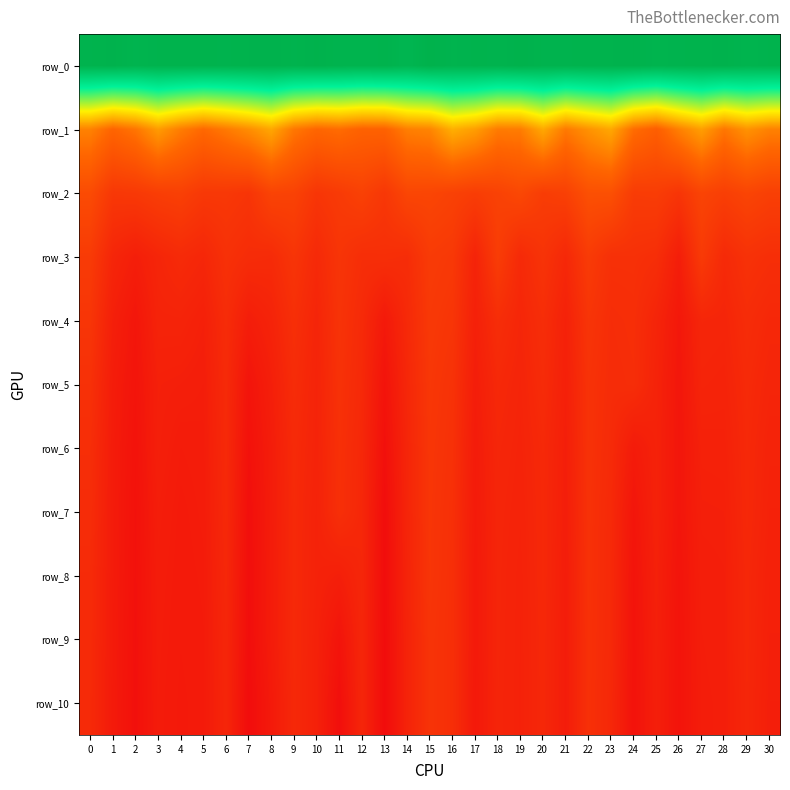

Reading right to left, list all the values displayed in this chart.

row_0: 21.3	21.3	21.4	21.4	21.3	21.3	21.4	21.4	21.4	21.3	21.3	21.5	21.3	21.4	21.3	21.5	21.2	21.4	21.3	21.3	21.4	21.3	21.4	21.4	21.3	21.4	21.4	21.3	21.3	21.4	21.3
row_1: 7.7	8.4	7.4	8.8	7.7	6.4	7.0	9.1	8.4	7.5	9.1	7.6	7.5	8.7	9.4	7.9	7.7	6.6	6.6	7.0	6.8	7.4	9.1	8.2	7.5	6.9	7.6	8.7	7.3	6.7	7.8
row_2: 4.7	5.0	4.7	4.9	4.1	4.6	4.5	5.6	5.6	4.7	4.5	5.1	4.8	4.6	4.8	5.0	5.0	4.3	4.8	4.4	4.2	4.8	4.9	4.1	4.3	4.3	4.7	4.6	4.3	4.3	5.3
row_3: 3.8	3.9	3.5	4.4	2.8	3.7	3.9	3.9	4.5	3.4	4.0	3.5	4.5	3.2	4.3	4.4	3.7	3.8	3.7	4.1	3.5	4.1	3.6	3.6	3.9	3.3	3.5	3.3	2.9	3.3	4.4
row_4: 3.4	3.6	3.3	3.3	2.5	3.2	3.8	3.7	4.1	3.1	3.7	3.3	3.7	3.0	4.1	4.3	3.5	2.6	3.5	4.0	3.3	3.8	3.2	2.8	3.6	3.0	3.2	3.2	2.4	2.9	4.1
row_5: 3.2	3.5	3.2	3.2	2.4	3.1	3.7	3.6	4.0	3.0	3.6	3.2	3.4	2.8	4.0	4.2	3.4	2.3	3.5	3.9	3.2	3.6	2.9	2.3	3.5	2.8	2.9	3.0	2.3	2.8	3.9
row_6: 3.1	3.5	3.0	3.0	2.4	3.1	2.7	3.6	3.9	2.9	3.5	3.2	3.3	2.7	3.9	4.2	3.3	2.1	3.4	3.8	3.1	3.5	2.8	2.2	3.5	2.8	2.7	2.9	2.2	2.7	3.7
row_7: 3.1	3.4	3.0	2.9	2.4	3.1	2.4	3.5	3.9	2.9	3.4	3.1	3.3	2.7	3.8	4.1	3.3	2.0	3.4	3.8	3.1	3.5	2.8	2.1	3.4	2.7	2.7	2.8	2.2	2.7	3.7
row_8: 3.0	3.4	2.9	2.9	2.3	3.0	2.3	3.5	3.9	2.8	3.4	3.1	3.2	2.6	3.8	4.1	3.2	1.9	3.3	2.9	3.1	3.5	2.8	2.0	3.4	2.7	2.6	2.8	2.2	2.7	3.6
row_9: 3.0	3.4	2.9	2.8	2.3	3.0	2.3	3.5	3.9	2.8	3.4	3.1	3.2	2.6	3.8	4.0	3.2	1.9	3.3	2.3	3.0	3.5	2.7	2.0	3.3	2.7	2.6	2.7	2.1	2.7	3.5
row_10: 2.9	3.3	2.9	2.8	2.3	2.9	2.2	3.4	3.9	2.8	3.4	3.1	3.2	2.6	3.8	4.0	3.2	1.9	3.3	2.1	3.0	3.4	2.6	1.9	3.3	2.7	2.6	2.7	2.1	2.7	3.5